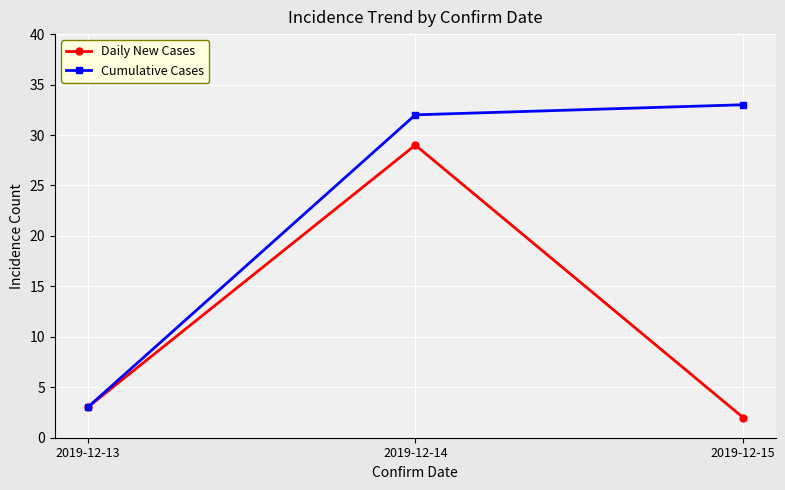

The Daily New Cases series shows 5 at 2019-12-13. True or false?

False